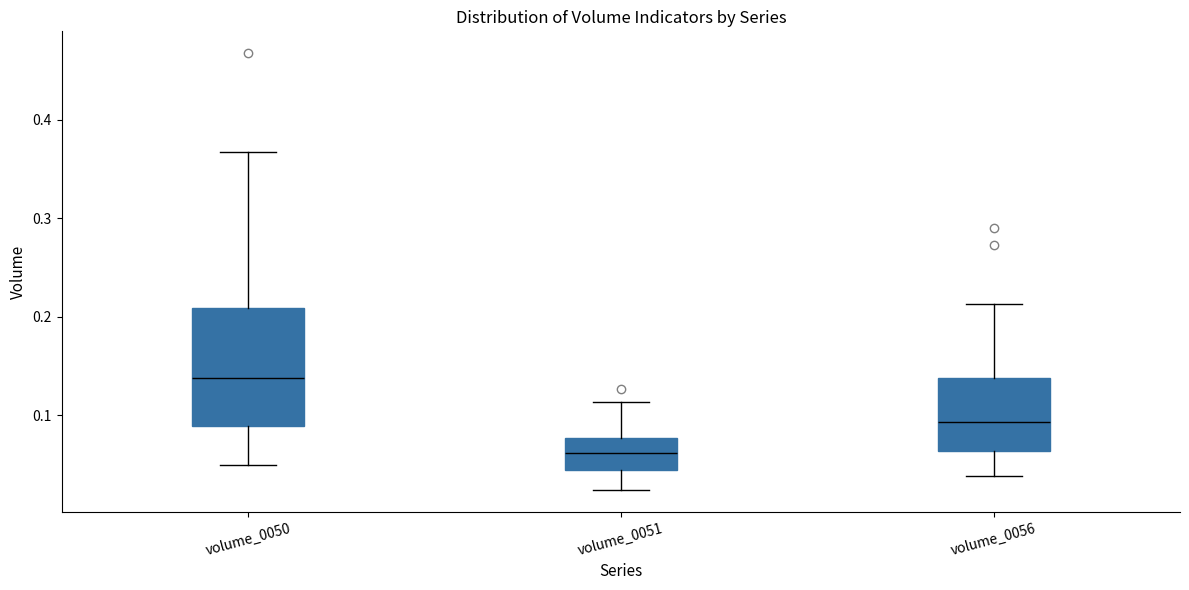

Which box has the lowest median line?

volume_0051